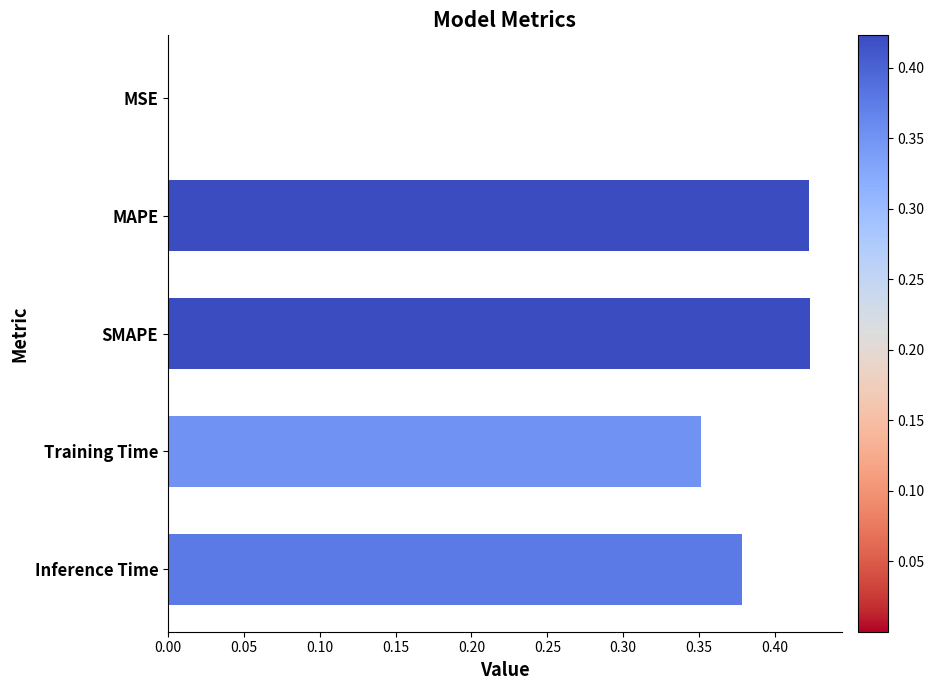

Is it true that the value at Inference Time is 0.2?

False